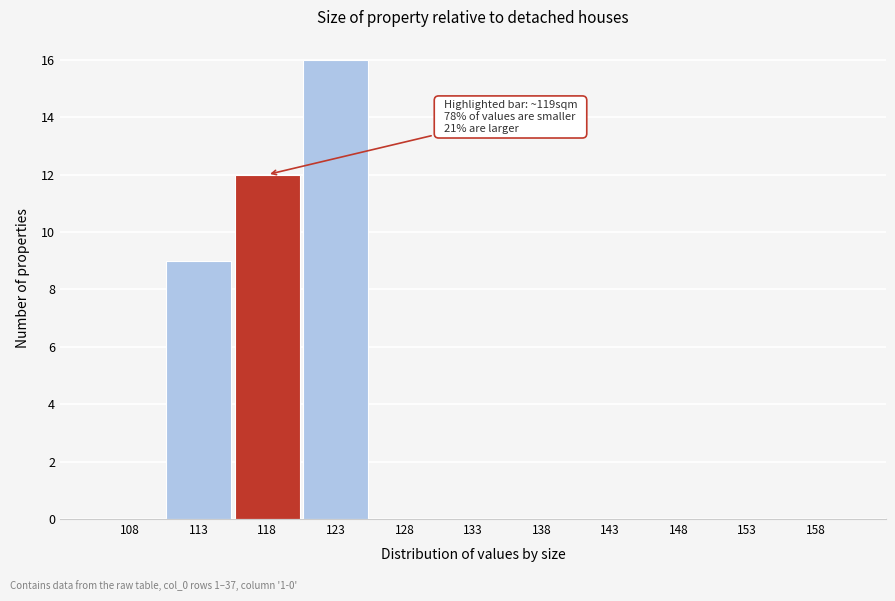

Reading left to right, what are all the values shown in this chart?

108=0	113=9	118=12	123=16	128=0	133=0	138=0	143=0	148=0	153=0	158=0